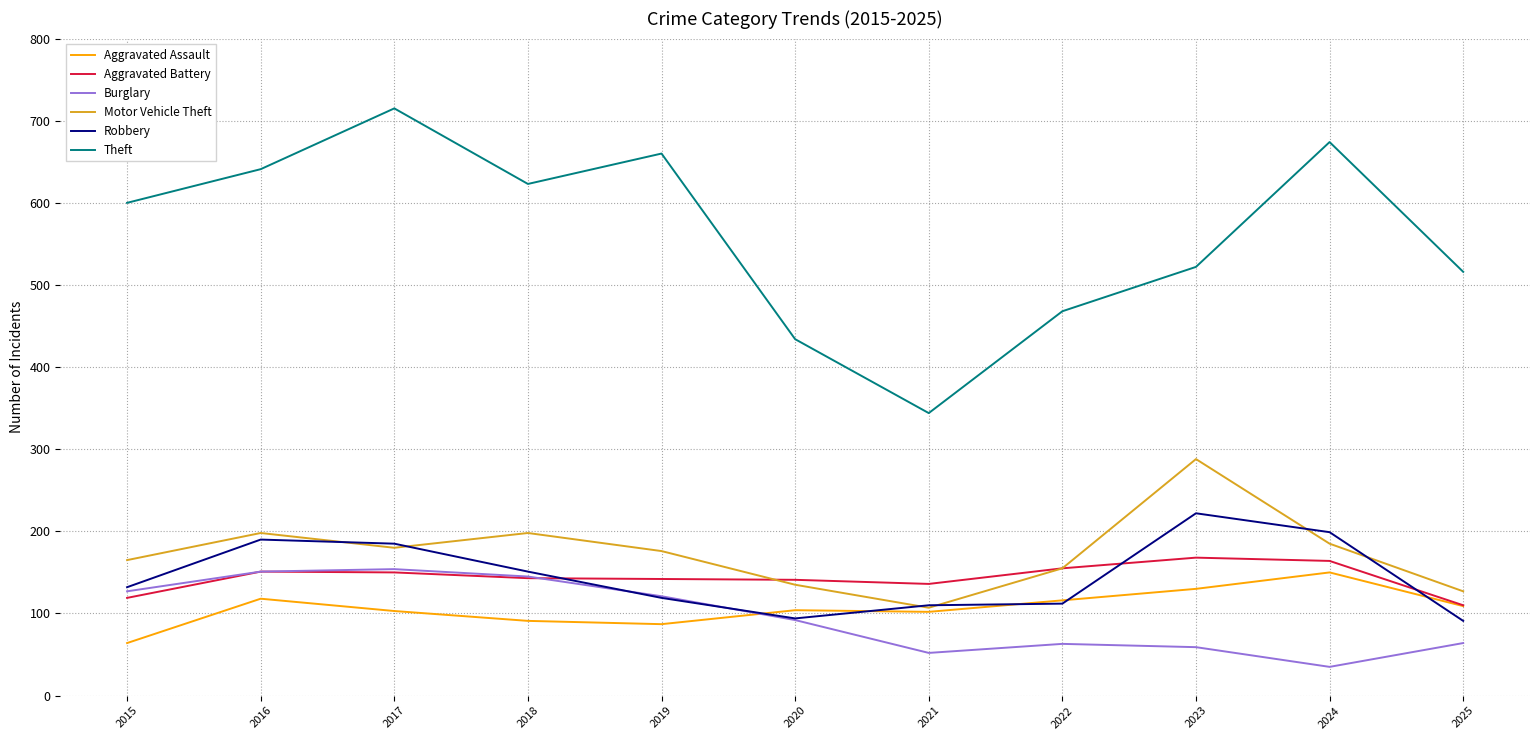

Does the chart display data point markers on the line(s)?

No